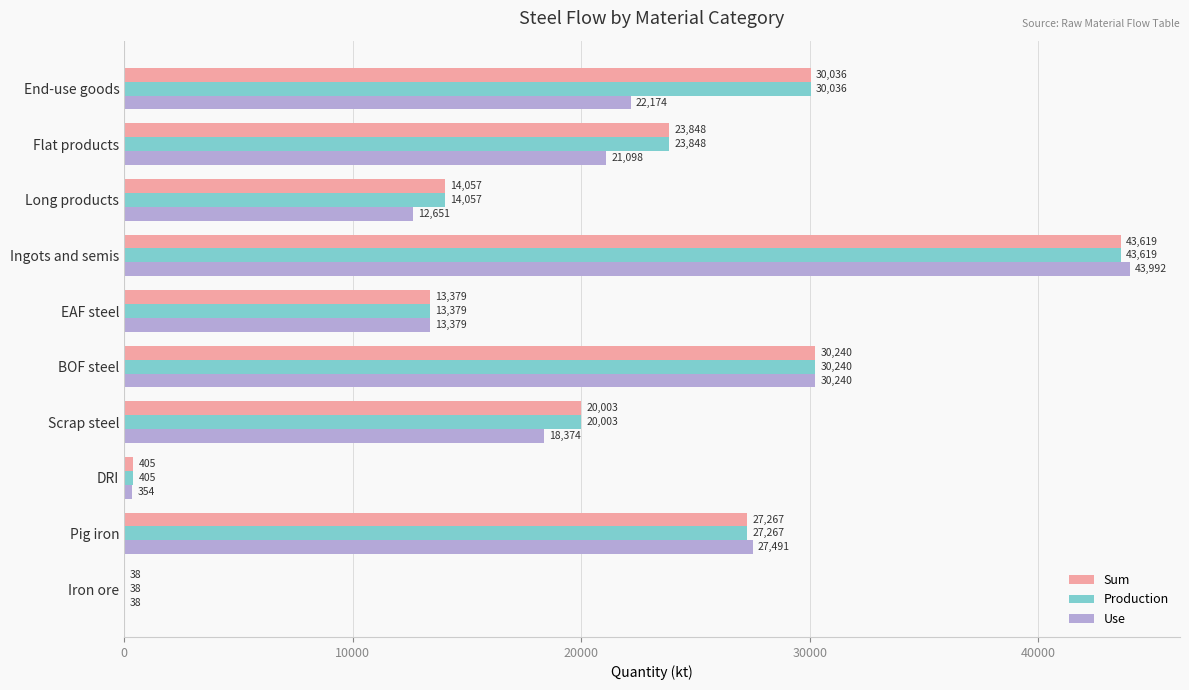

What value does the Use series have at Ingots and semis?

43992.2